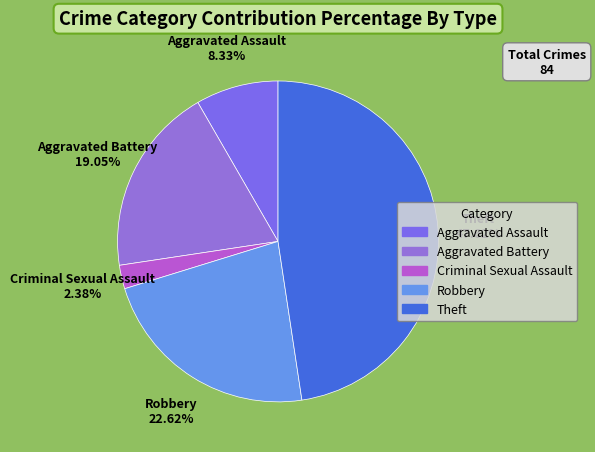

Is there a majority slice in this chart?

No